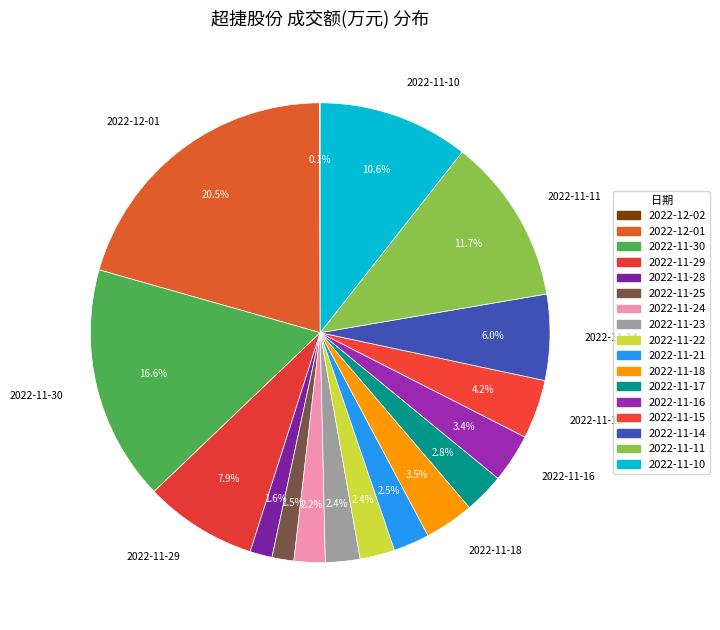

Rank the categories by value from highest to lowest.

2022-12-01, 2022-11-30, 2022-11-11, 2022-11-10, 2022-11-29, 2022-11-14, 2022-11-15, 2022-11-18, 2022-11-16, 2022-11-17, 2022-11-21, 2022-11-22, 2022-11-23, 2022-11-24, 2022-11-28, 2022-11-25, 2022-12-02